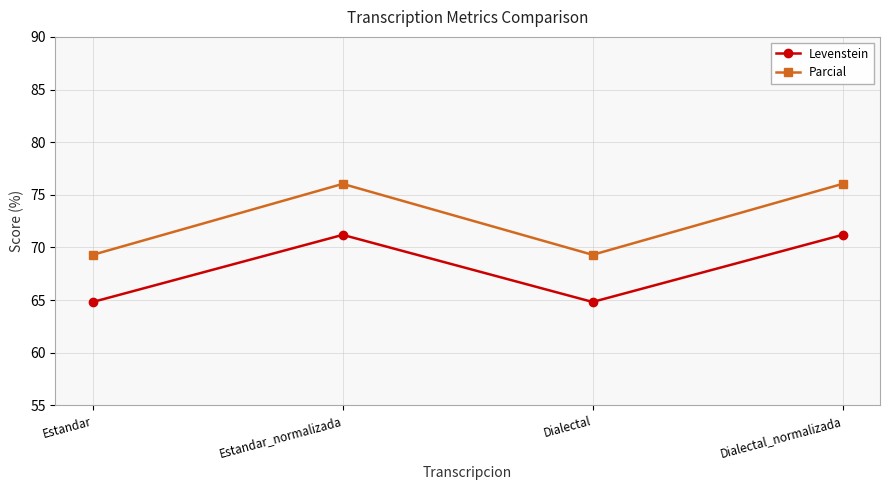

True or false: Parcial and Levenstein cross at least once.

False